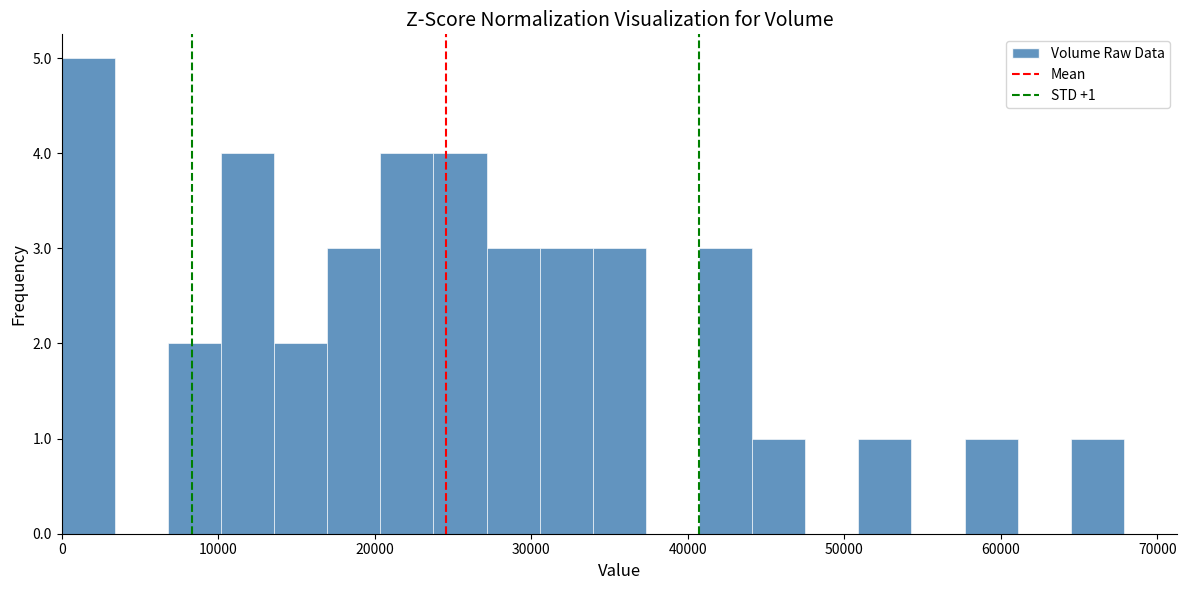

Around what value on the x-axis is the tallest bar? Give the approximate position of its centre, as read against the axis.

2000